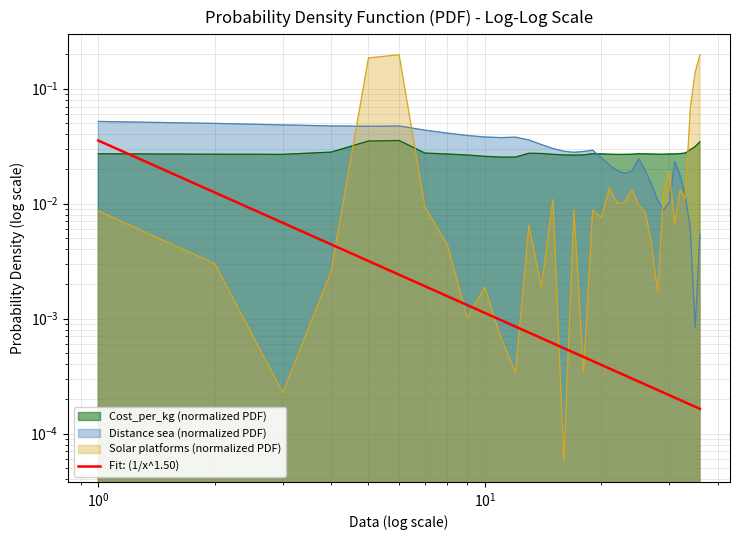

At how many categories does at least one series exceed 0?

36